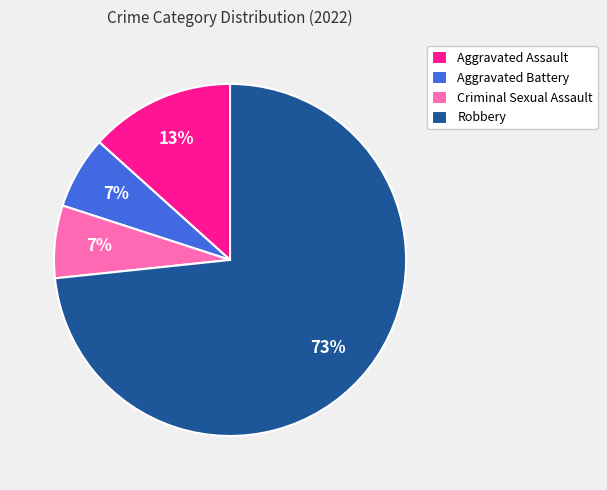

Do Aggravated Battery and Robbery together represent more than half of the pie?

Yes